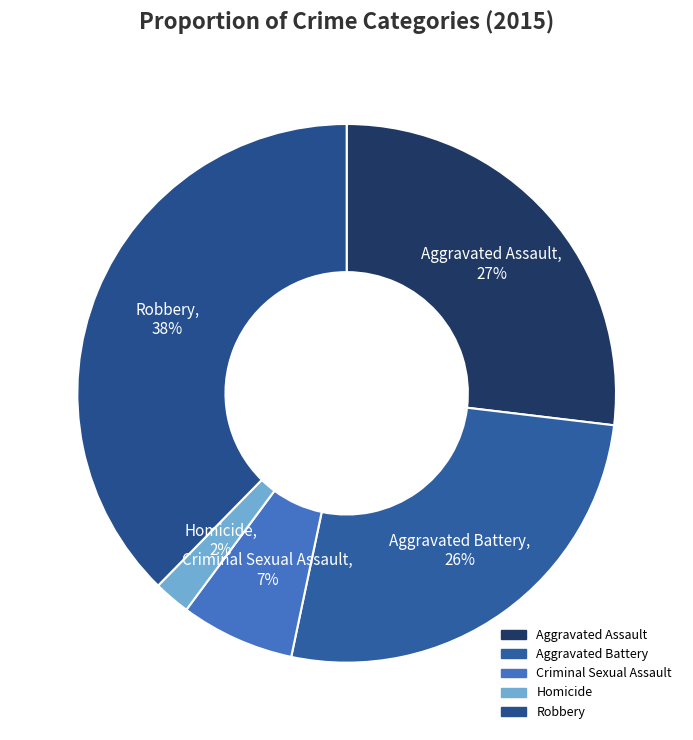

Between Aggravated Battery and Homicide, which is larger?

Aggravated Battery